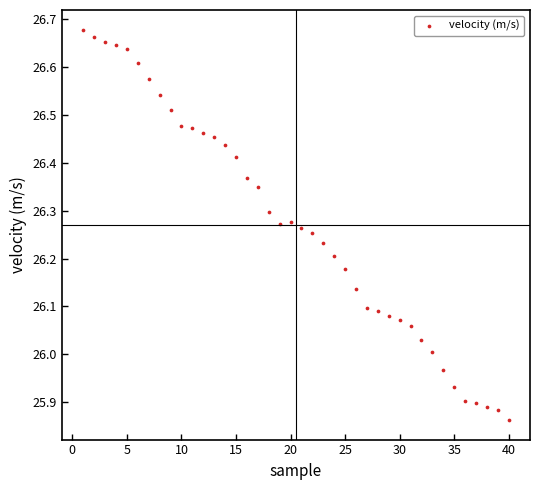

What is the range of Y values (max minus min)?

0.8